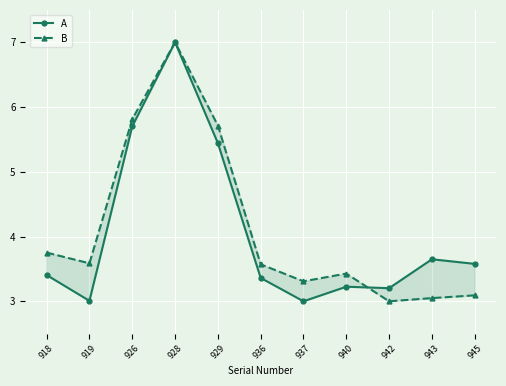

What is the lowest value of the A series?

3.0